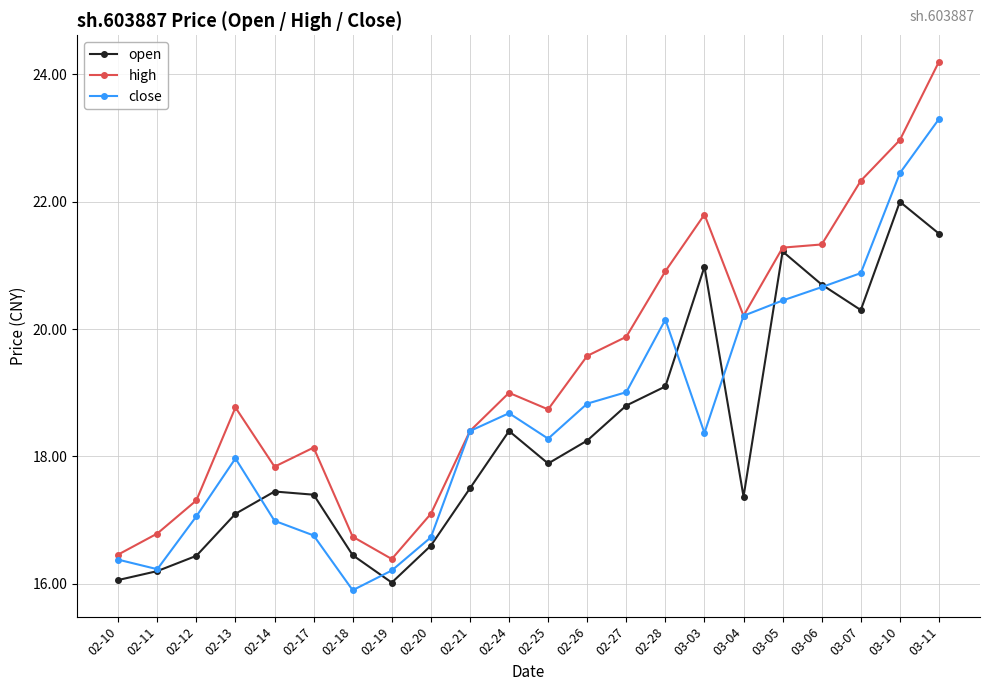

Is this an area chart (filled region under the line)?

No